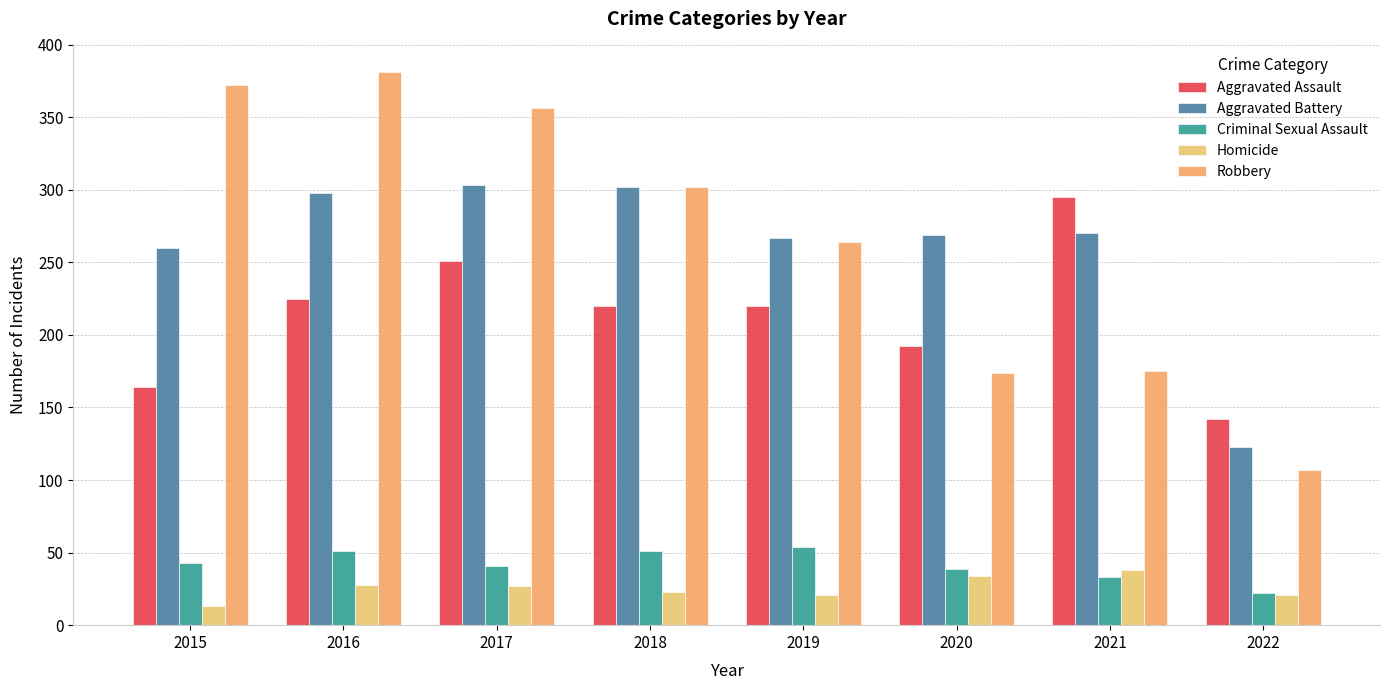

Which has a higher value, 2021 or 2022?

2021